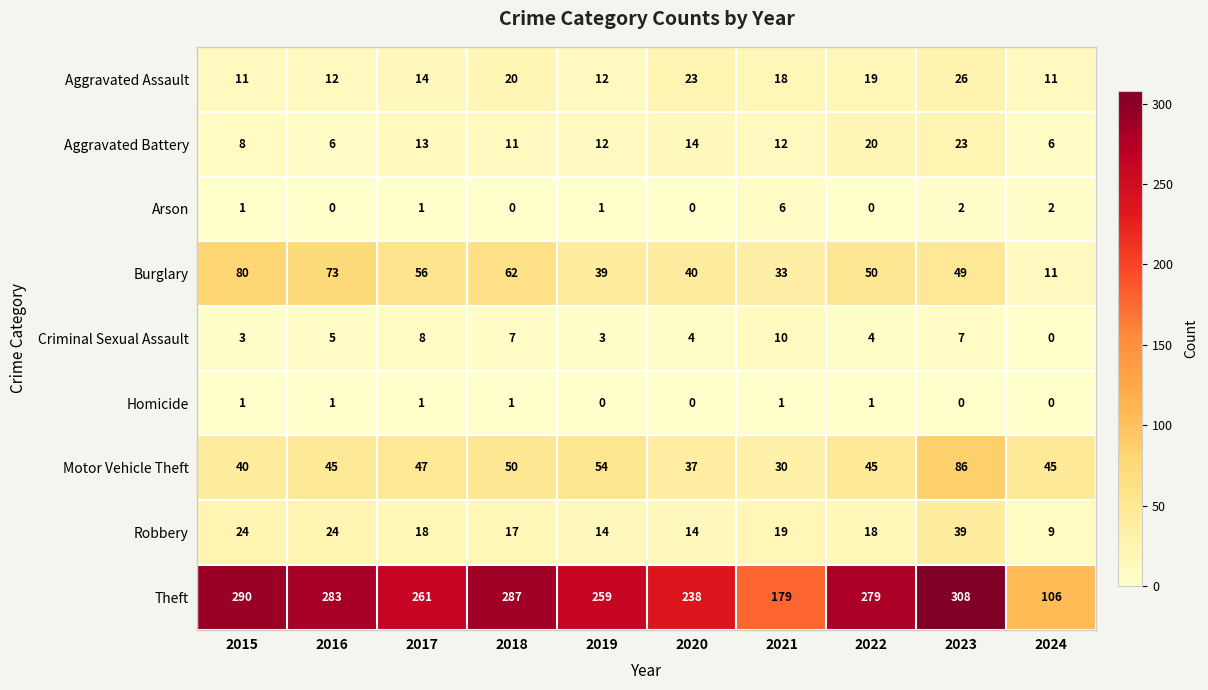

What is the maximum value for Motor Vehicle Theft?

86